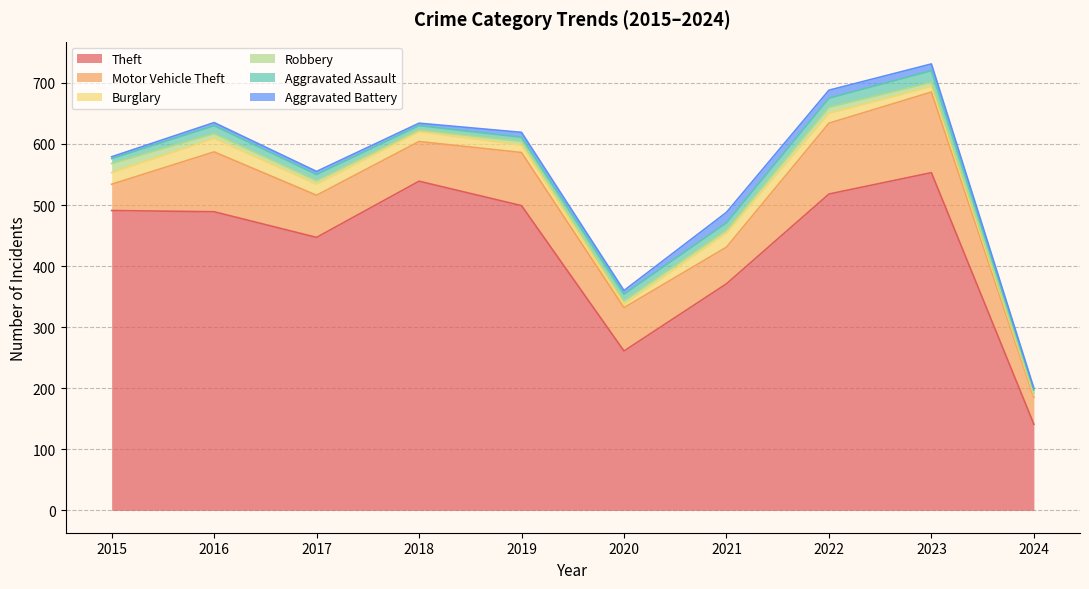

Does the chart have visible grid lines?

Yes